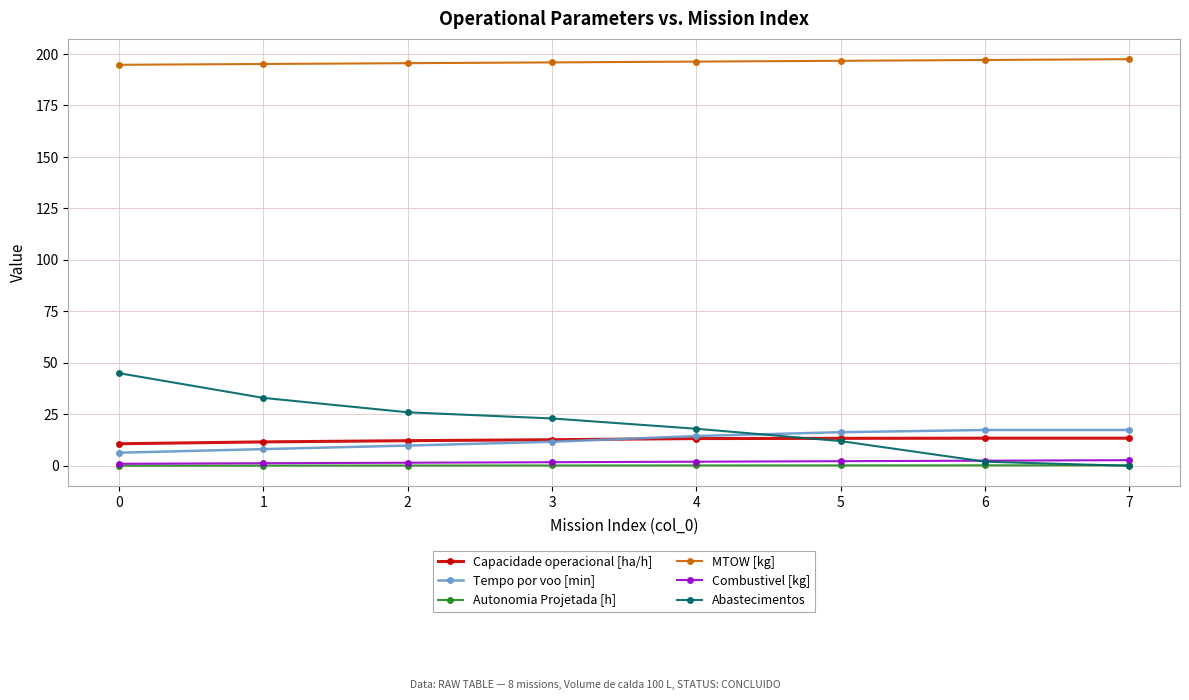

The Capacidade operacional [ha/h] series shows 13.2 at 4. True or false?

True